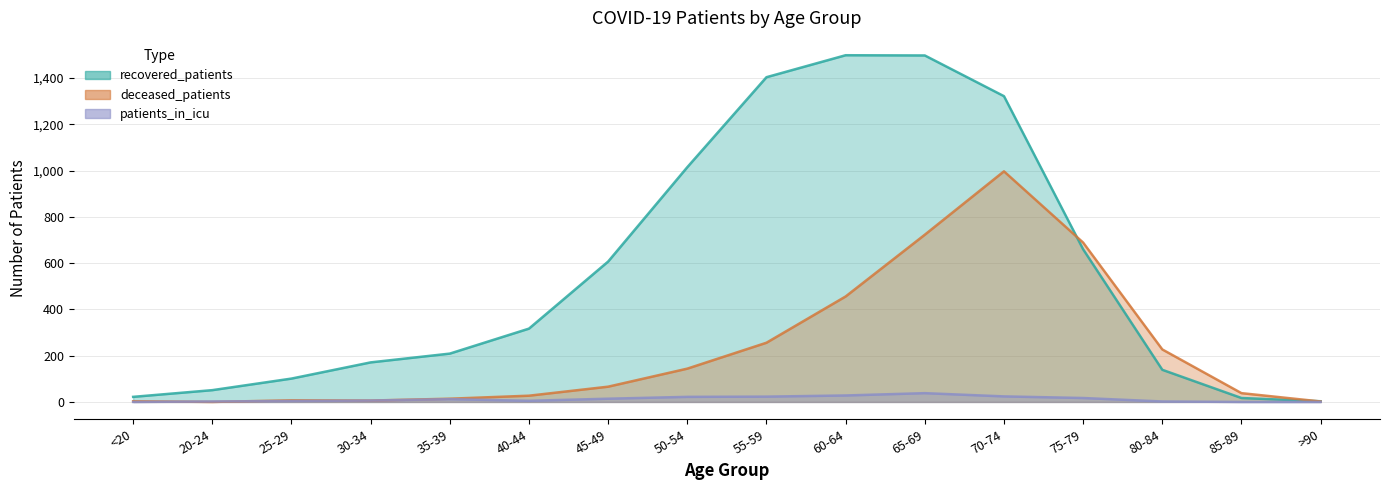

How many data points in patients_in_icu are less than 12?

8